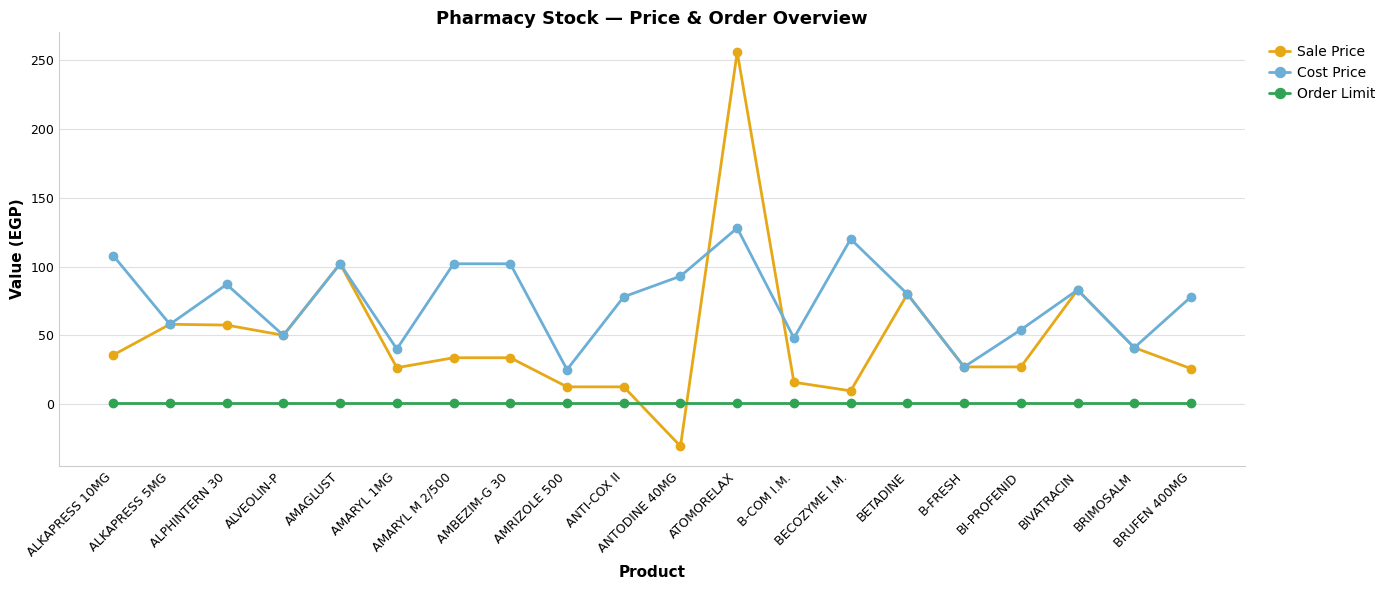

What are all the series names shown in the legend?

Sale Price, Cost Price, Order Limit